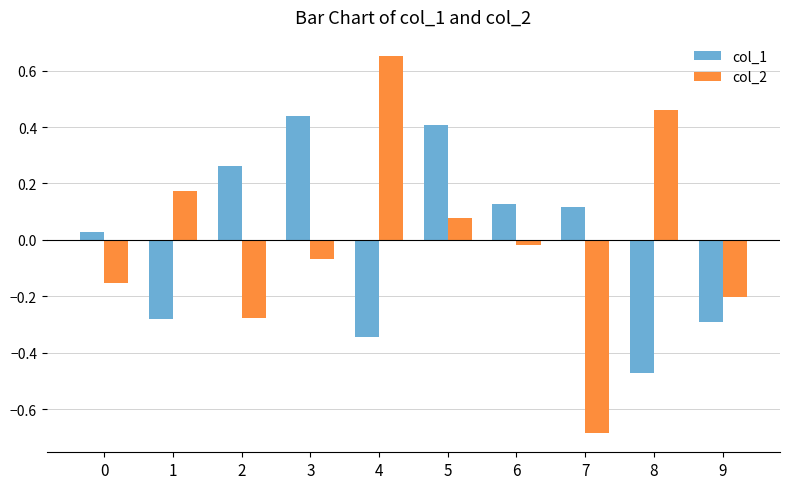

At which category is the sum across all series the highest?

5